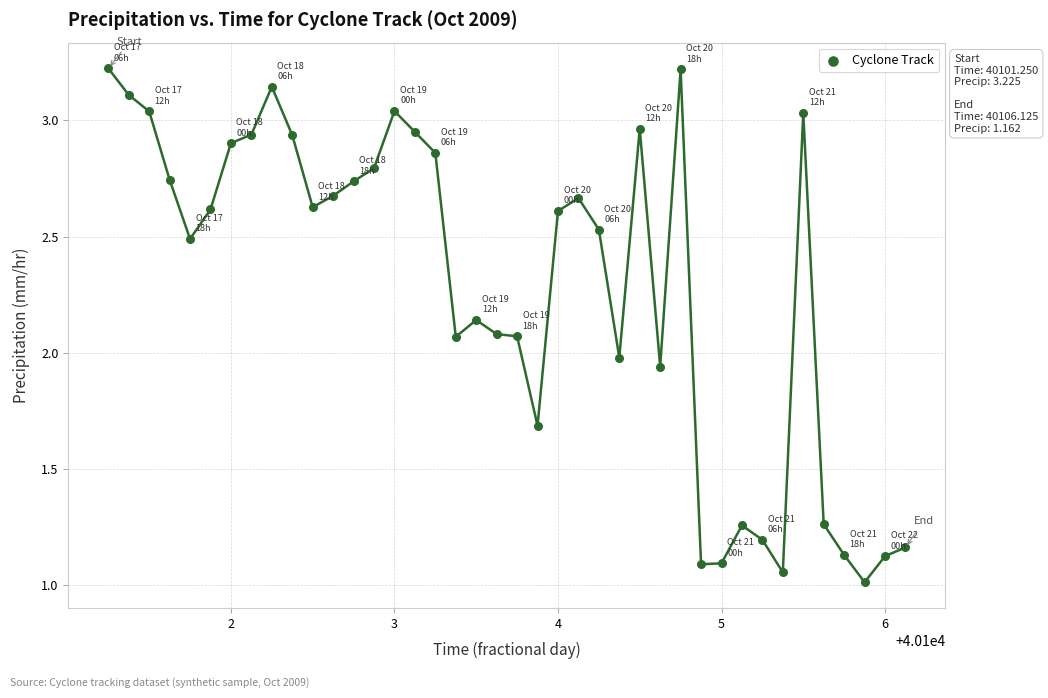

What is the range of Y values (max minus min)?

2.2